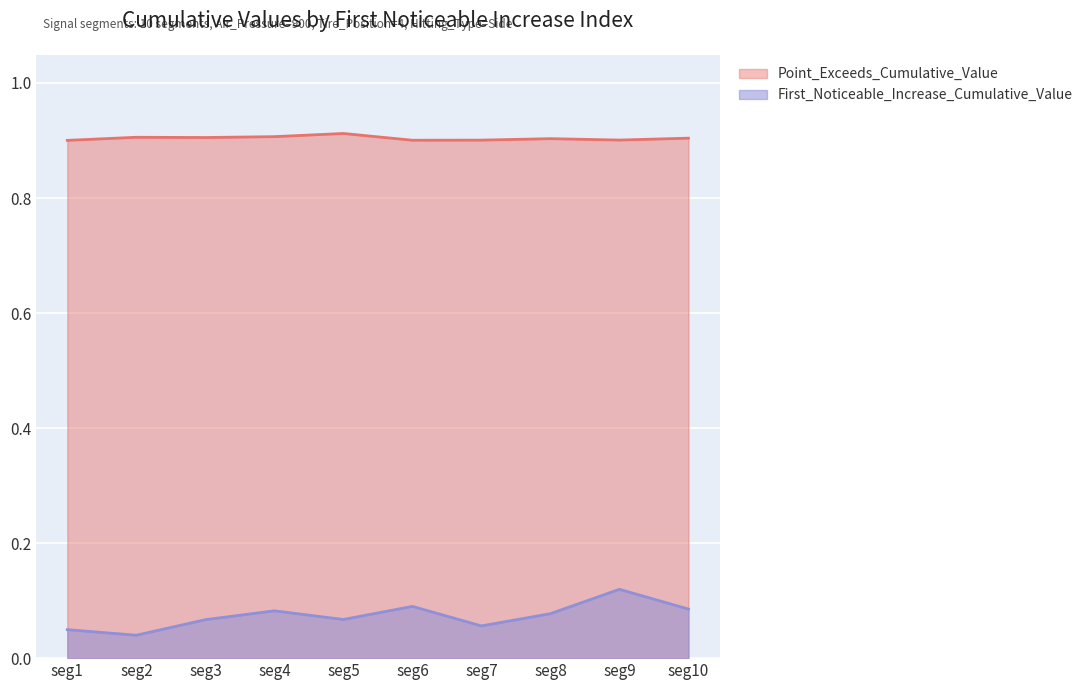

How many interior local valleys does the Point_Exceeds_Cumulative_Value series have?

3